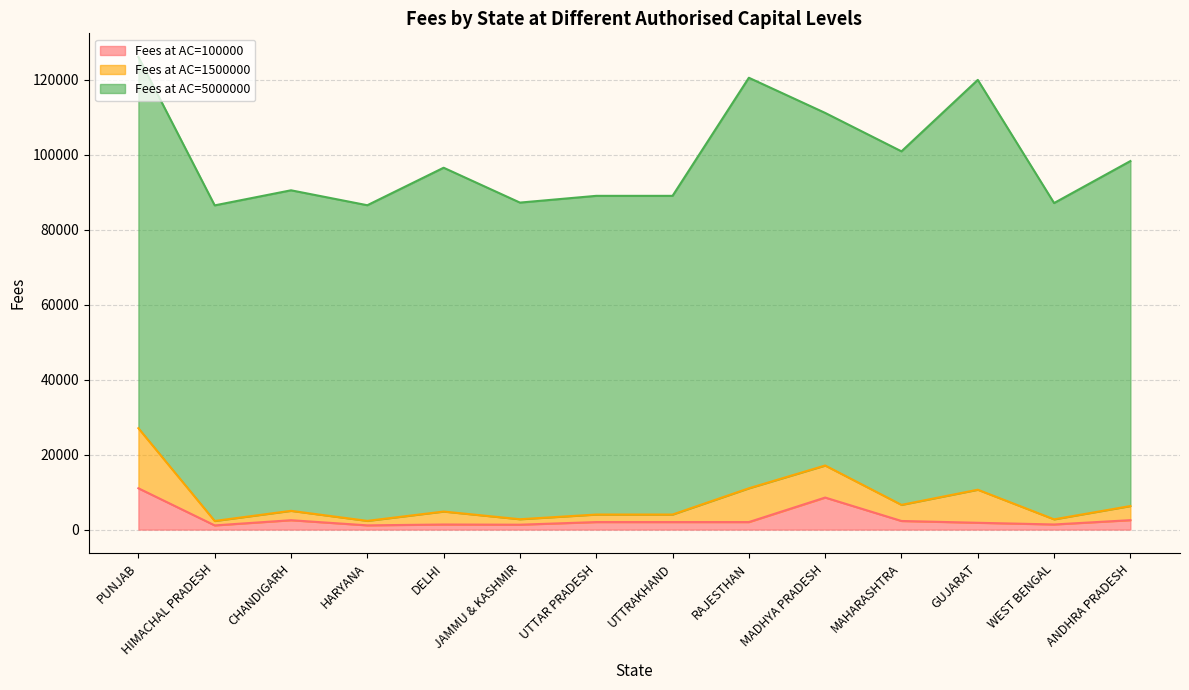

What is the sum of all Fees at AC=100000 values?

41046